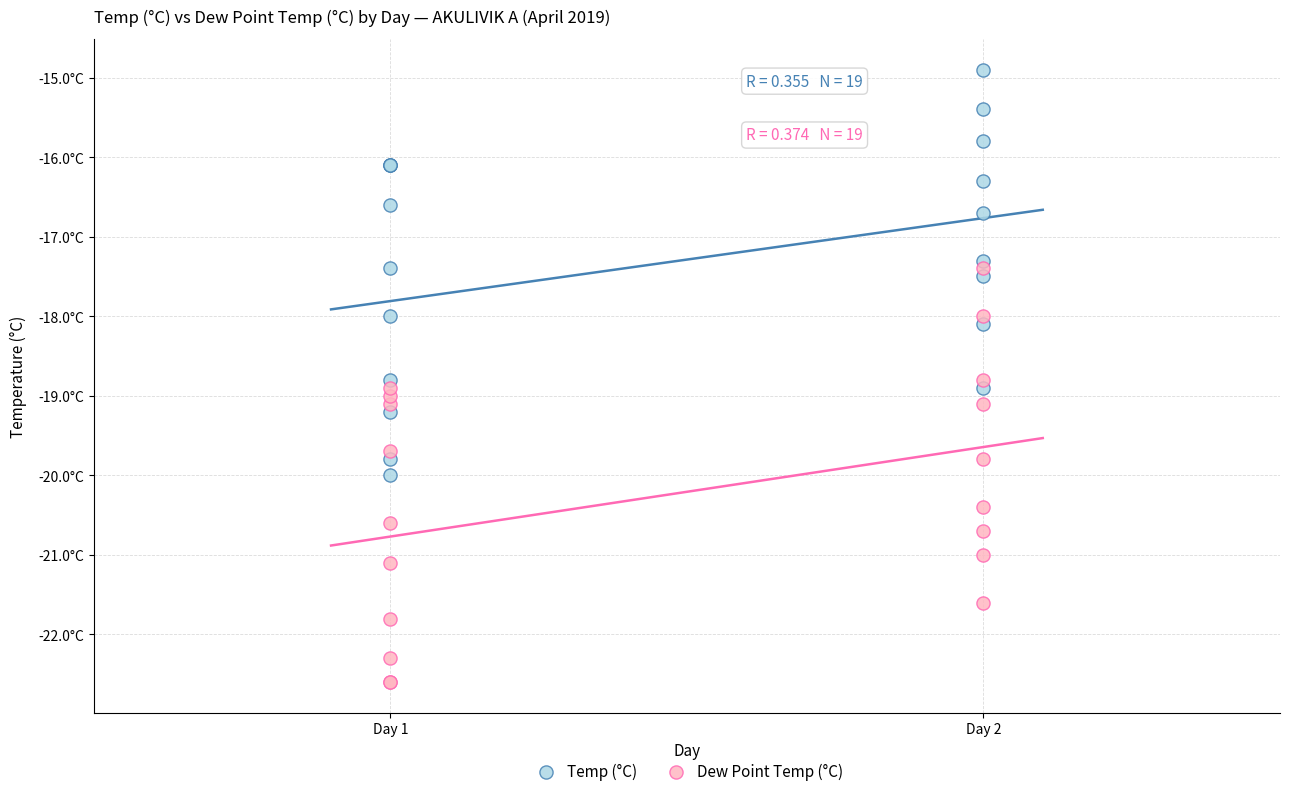

What are all the series names shown in the legend?

Temp (°C), Dew Point Temp (°C)